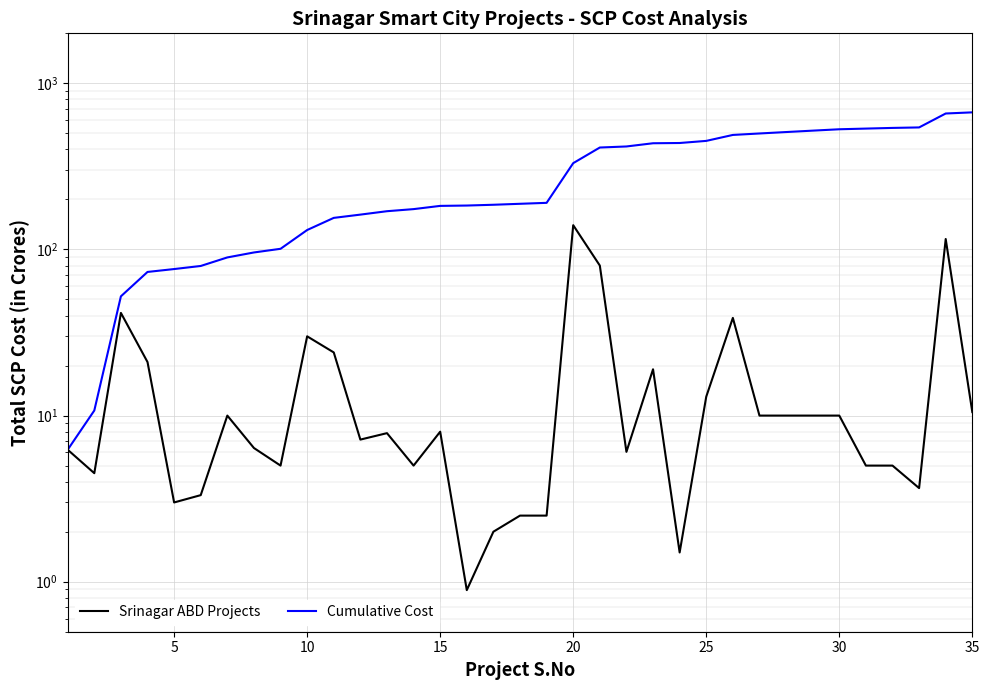

How many lines are shown in the chart?

2